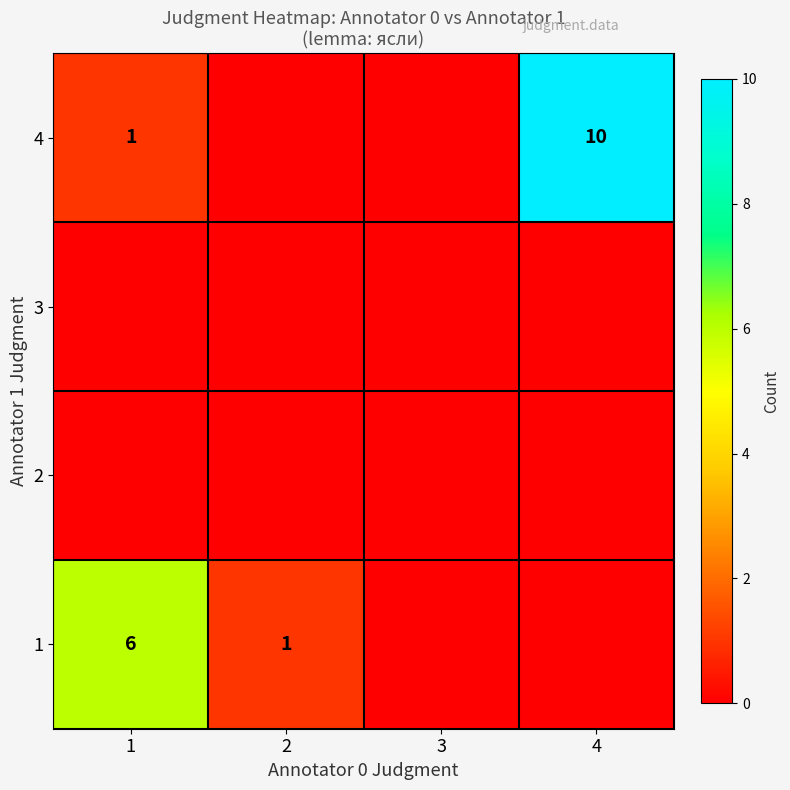

Rank the series at 3 from highest to lowest value.

1, 2, 3, 4